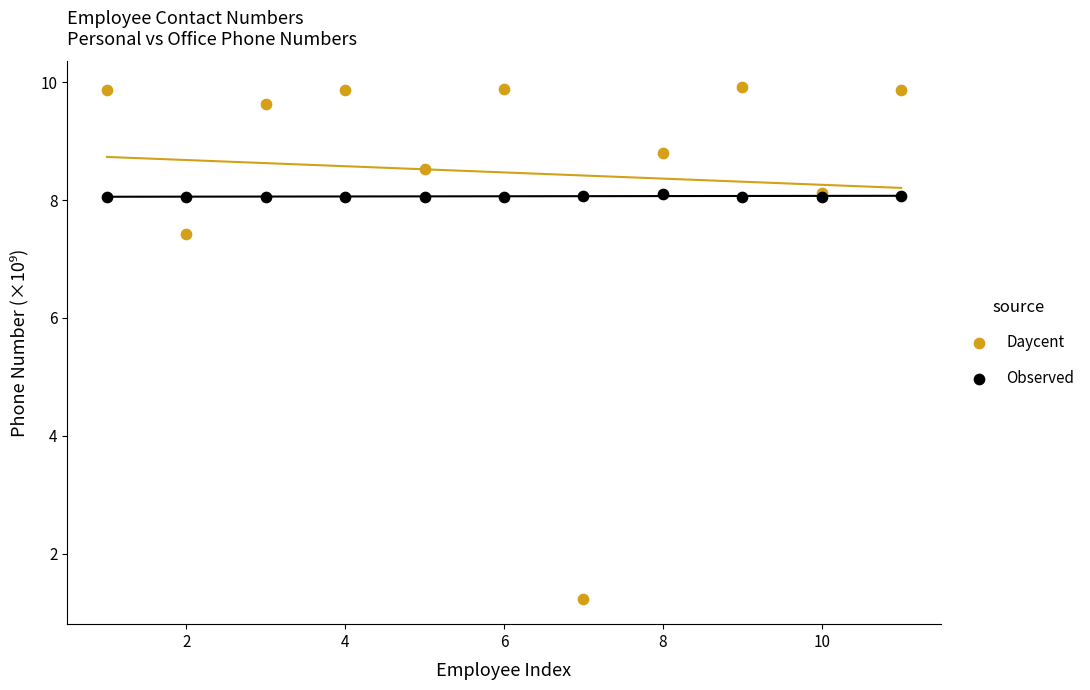

In the Daycent series, what Y value is closest to 5?

7.4